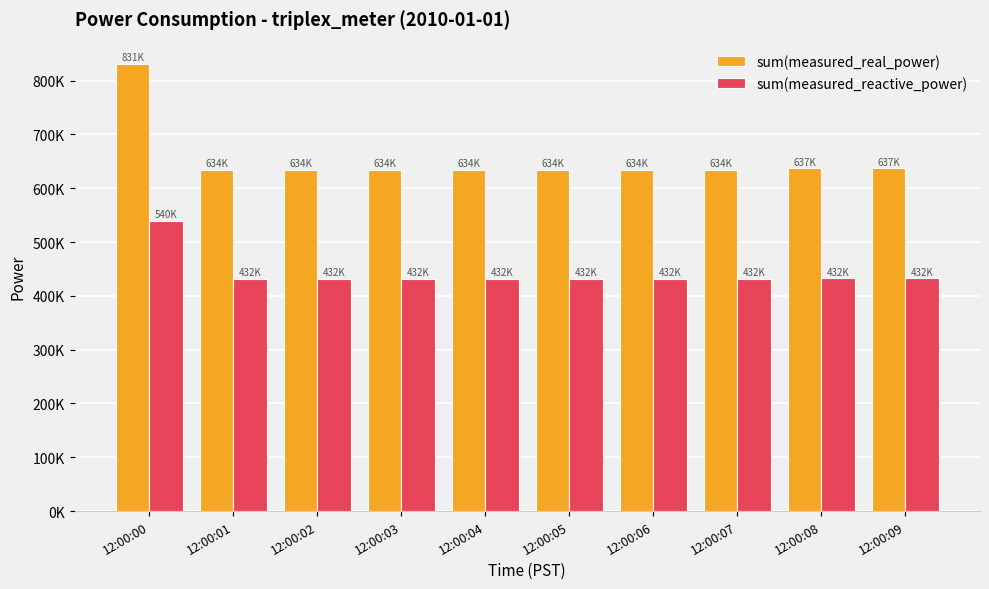

What is the greatest value displayed?

830844